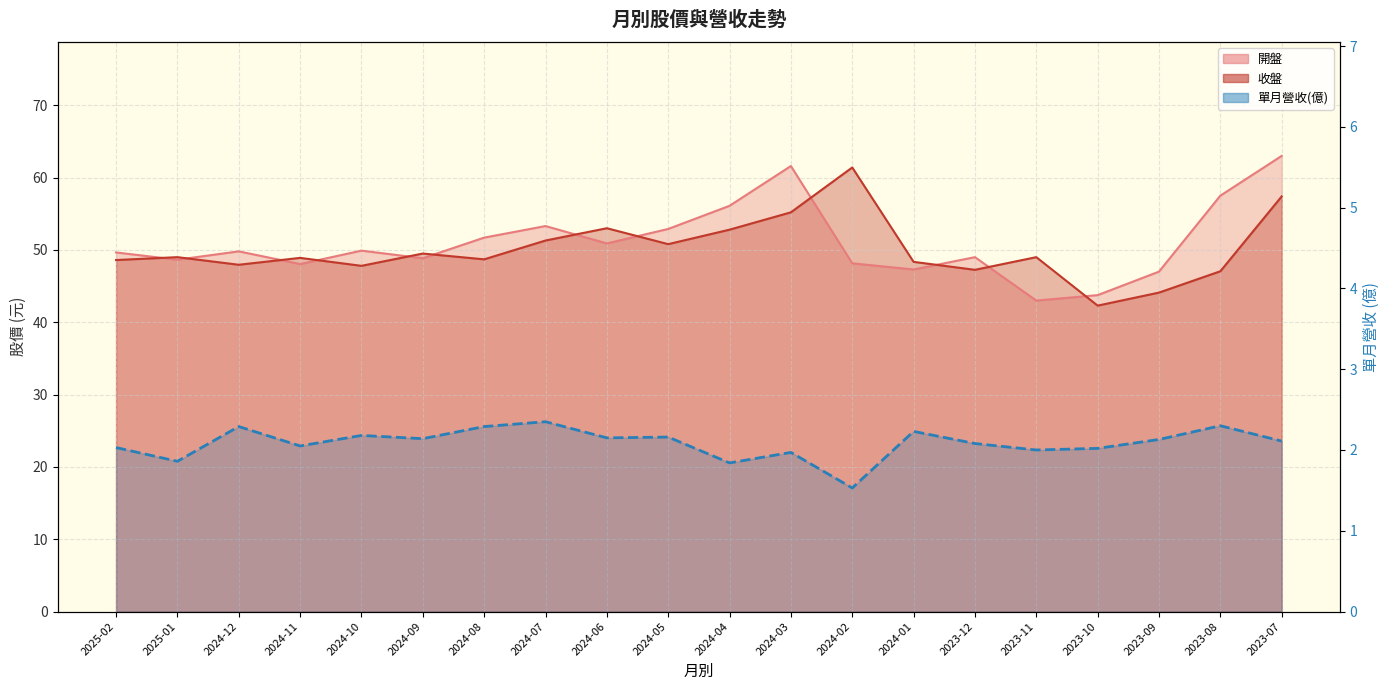

What is the lowest value of the 單月營收 series?

1.5